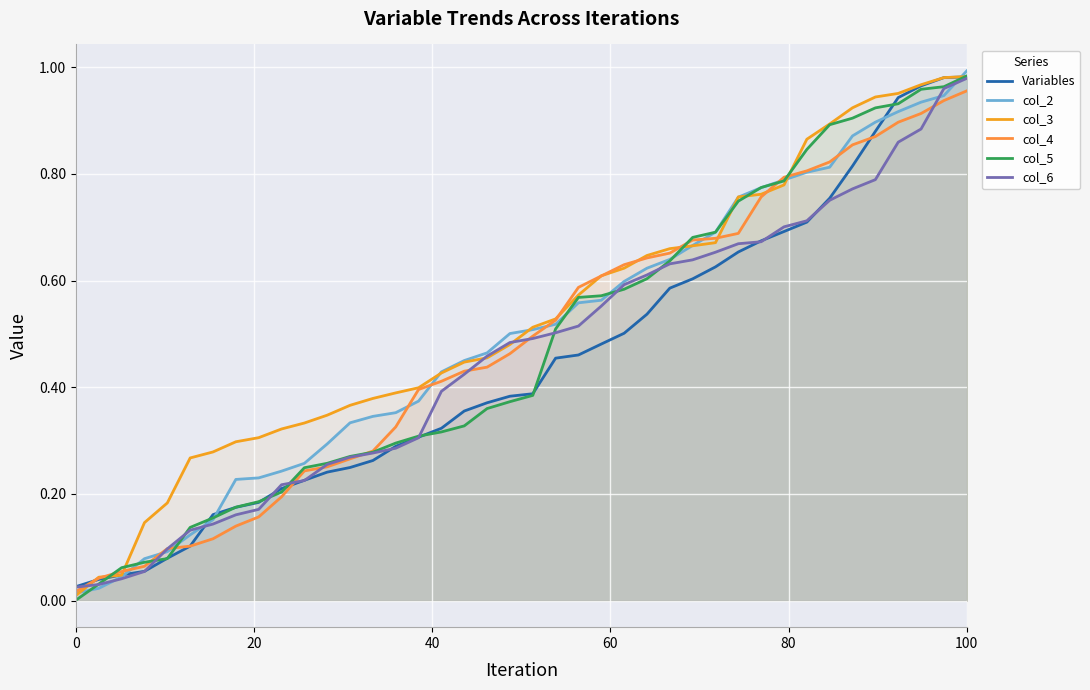

What is the average value of the col_5 series?

0.5